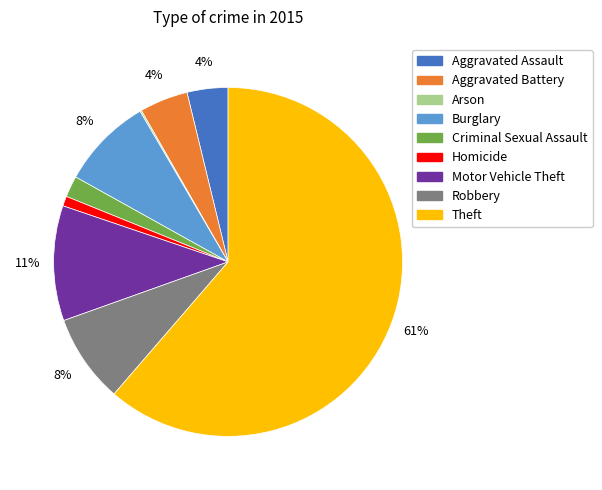

Do Burglary and Aggravated Battery together represent more than half of the pie?

No